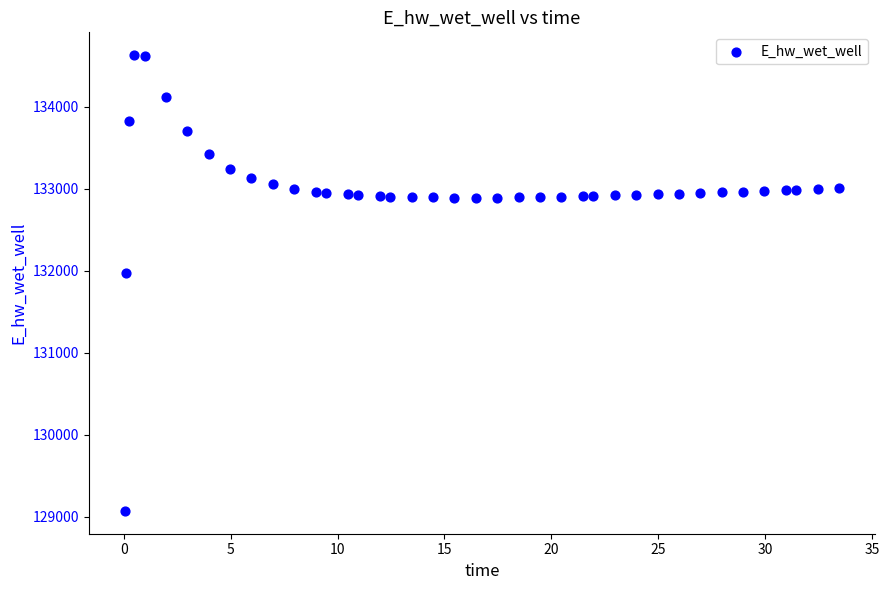

What Y value in the scatter plot is closest to 131849?

131970.0